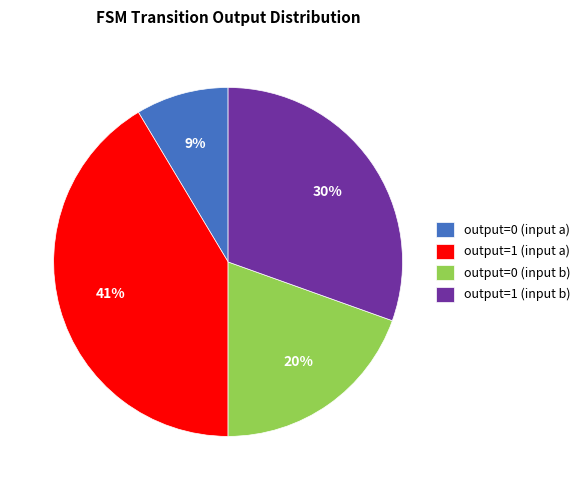

What is the largest slice in the pie chart?

output=1 (input a)